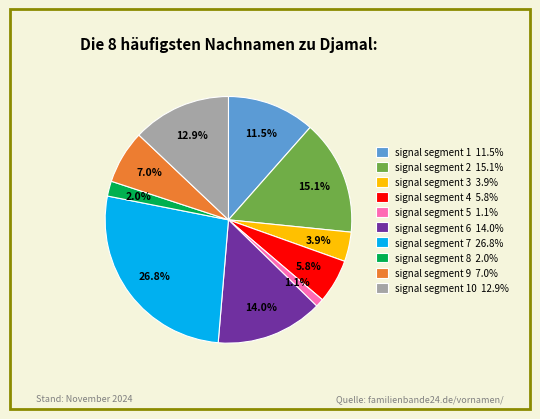

Which category has the biggest portion of the pie?

signal segment 7 26.8%